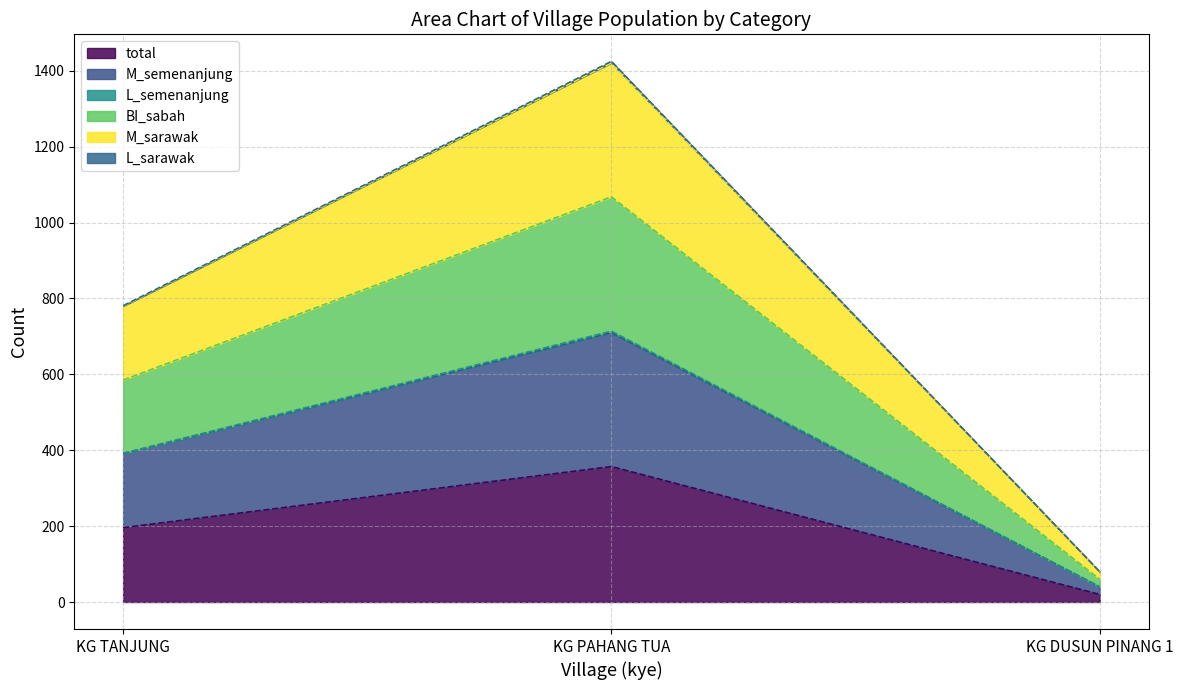

How many values in the BI_sabah series exceed 585?

1